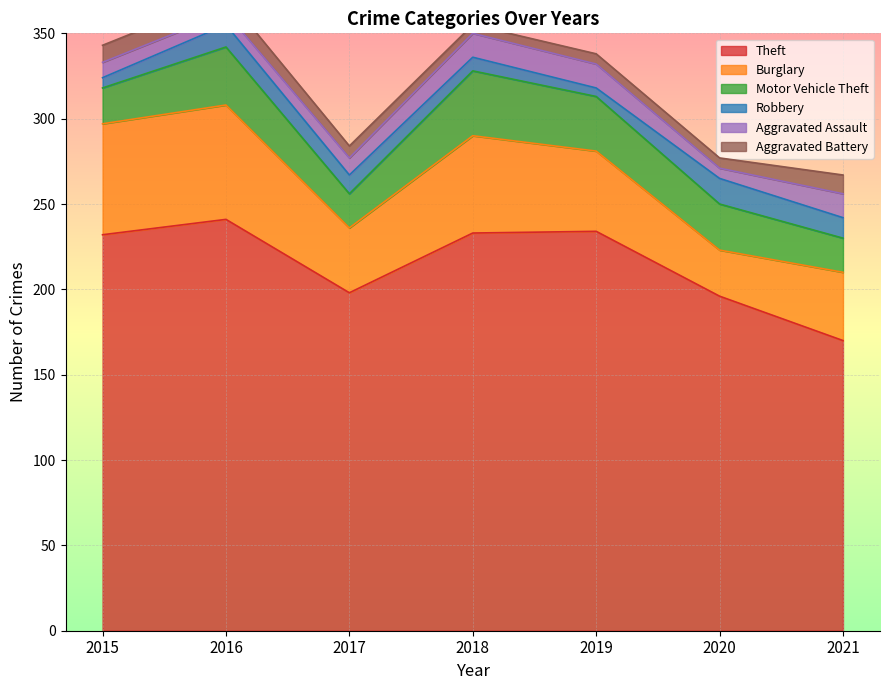

The Theft series shows 143 at 2018. True or false?

False